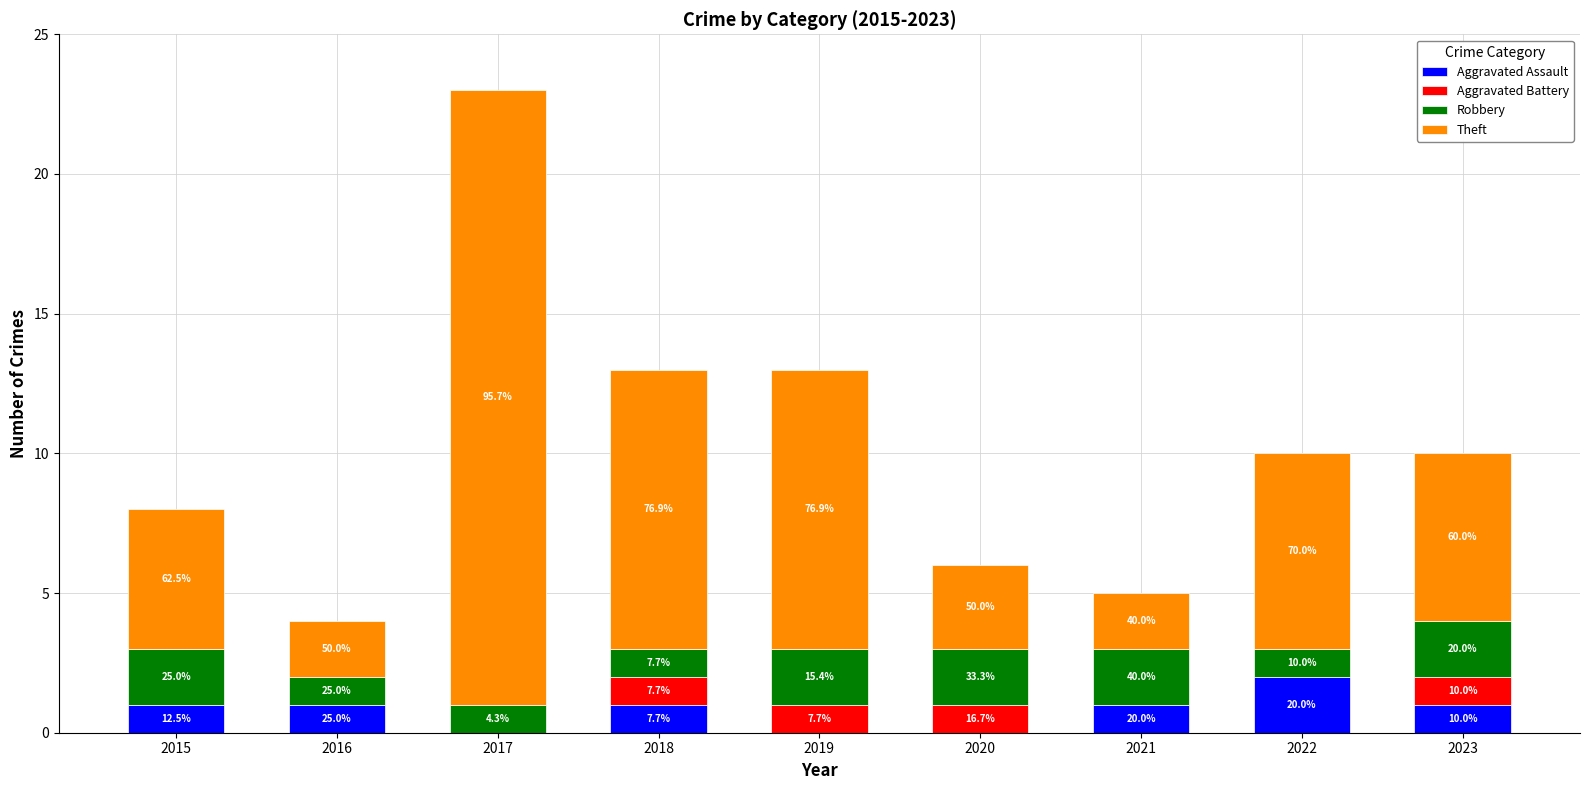

List the labels in order of Robbery value, smallest first.

2016, 2017, 2018, 2022, 2015, 2019, 2020, 2021, 2023